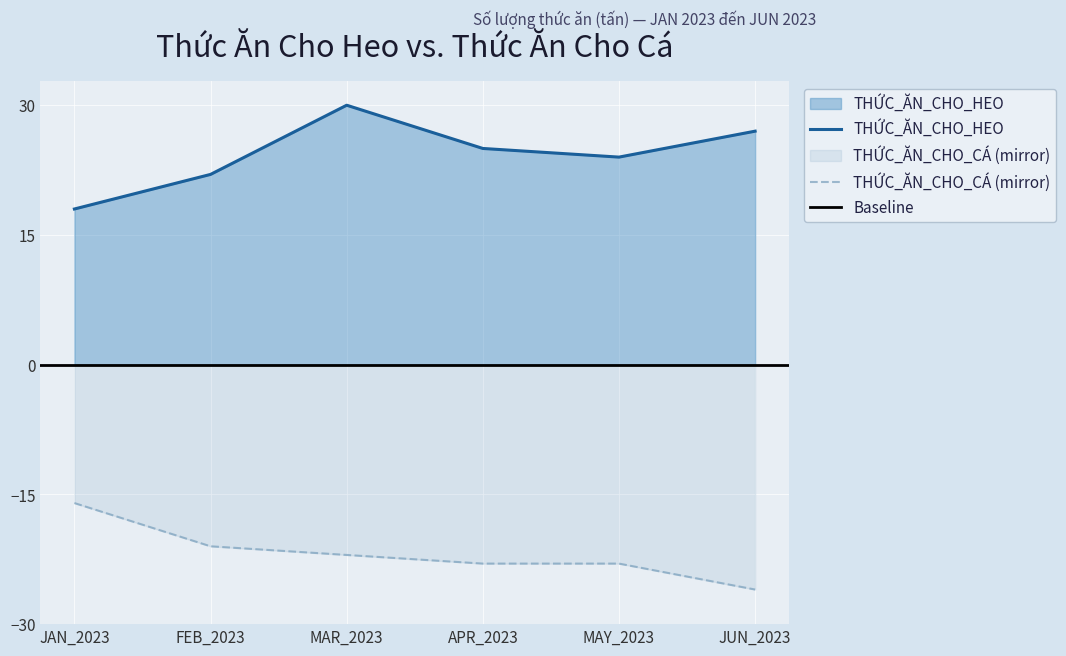

How many lines are shown in the chart?

2